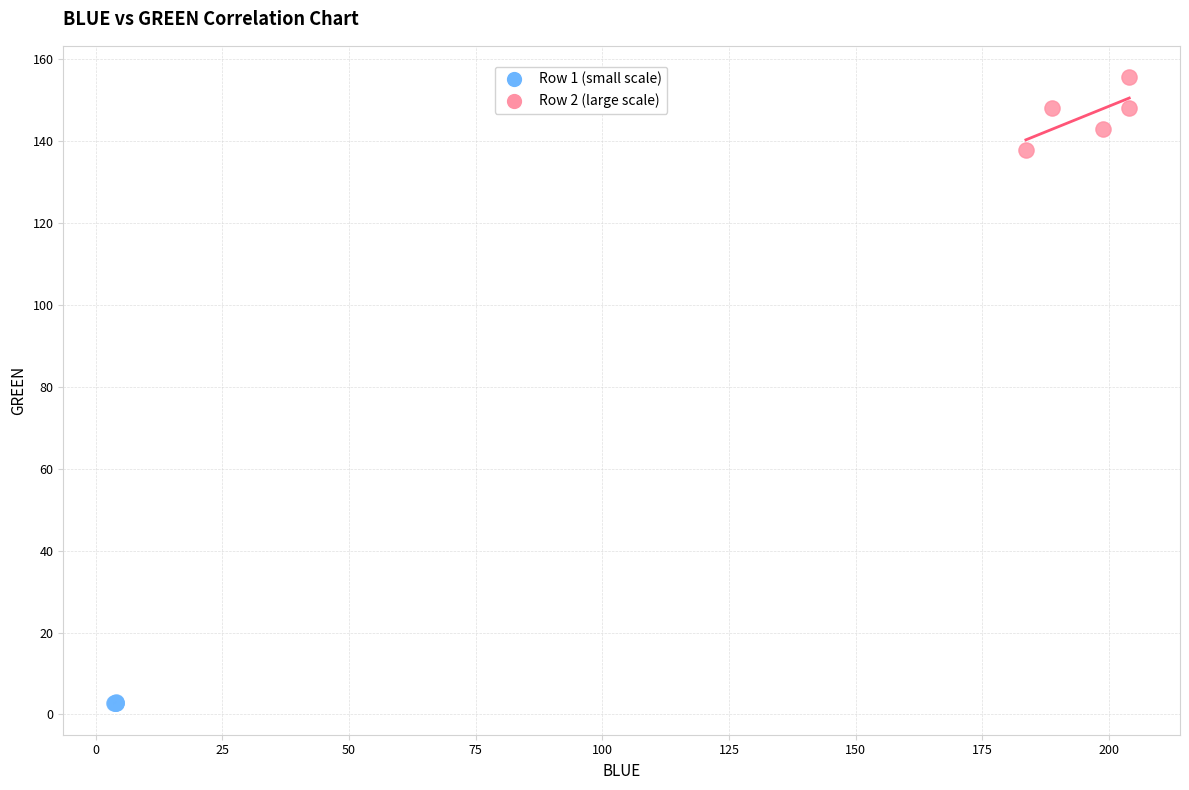

Which series reaches the maximum Y coordinate?

Row 2 (large scale)